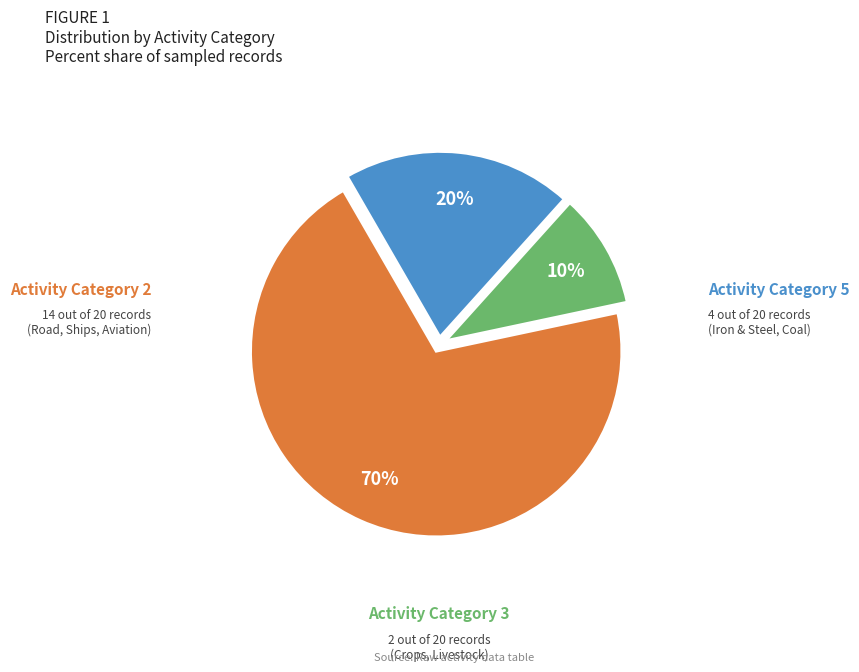

Does any single category account for the majority?

Yes